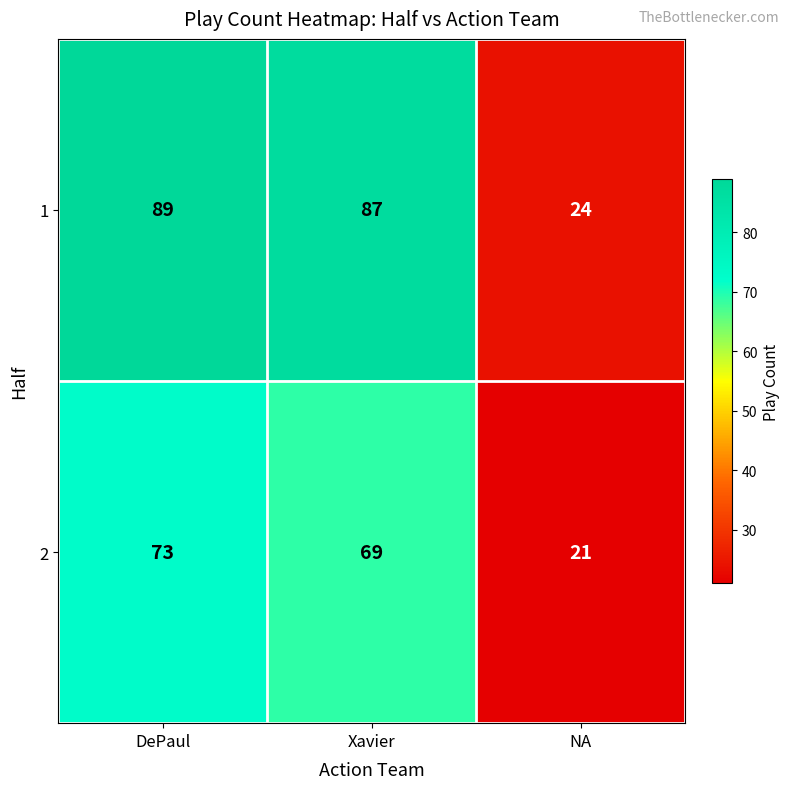

Reading left to right, what are all the values shown in this chart?

1: DePaul=89	Xavier=87	NA=24
2: DePaul=73	Xavier=69	NA=21